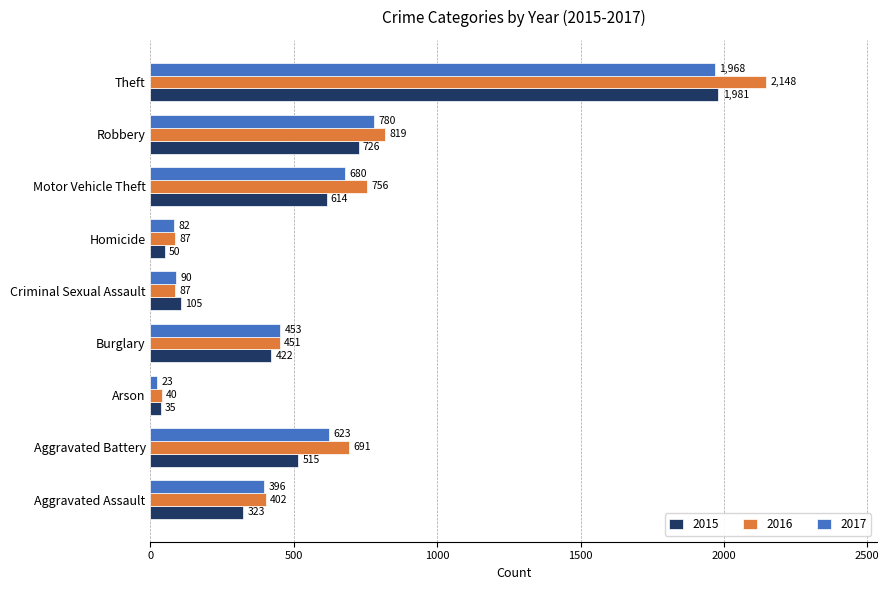

What is the total value across all series at Motor Vehicle Theft?

2050